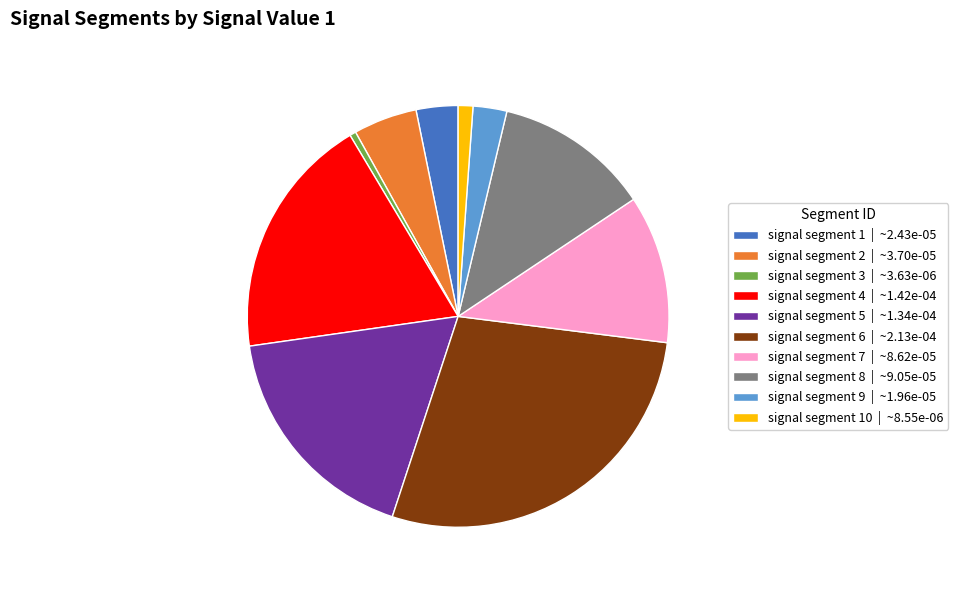

Combined, do signal segment 2 | ~3.70e-05 and signal segment 7 | ~8.62e-05 account for over 50%?

No